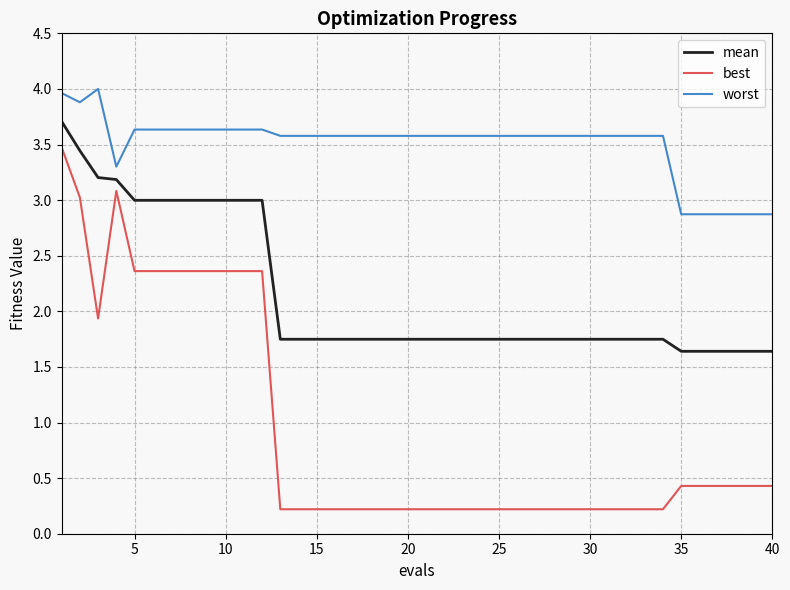

What is the minimum value for mean?

1.6